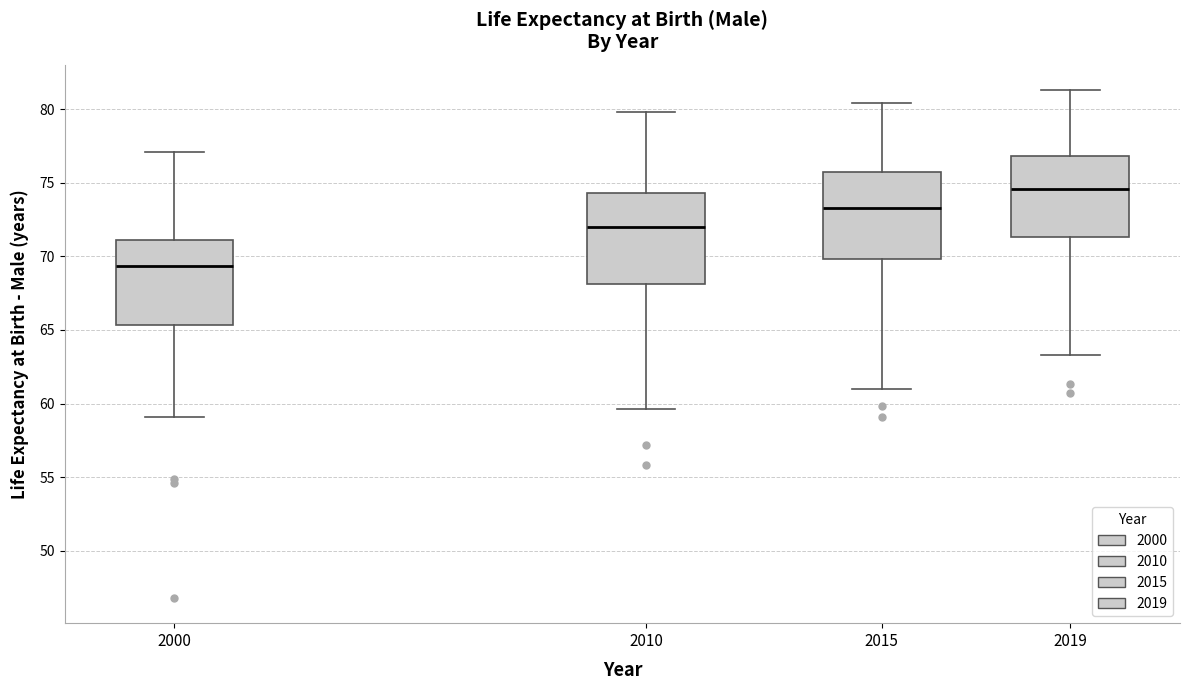

Reading left to right, transcribe this box plot: for each box, give where its median line is, the range the box spans, and where its two whiskers end, as read against the y-axis. The values are not printed on the chart, so give them approximately, as read against the axis.

2000: median 69.5, box 65.5 to 71.0, whiskers 59.0 to 77.0
2010: median 72.0, box 68.0 to 74.5, whiskers 59.5 to 80.0
2015: median 73.5, box 70.0 to 76.0, whiskers 61.0 to 80.5
2019: median 74.5, box 71.5 to 77.0, whiskers 63.5 to 81.5